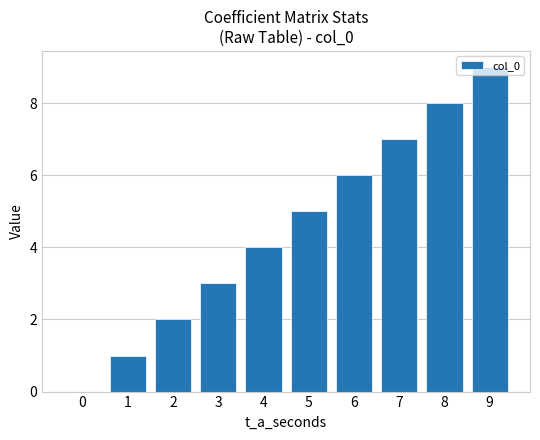

What is the change in value from 0 to 3?

+3